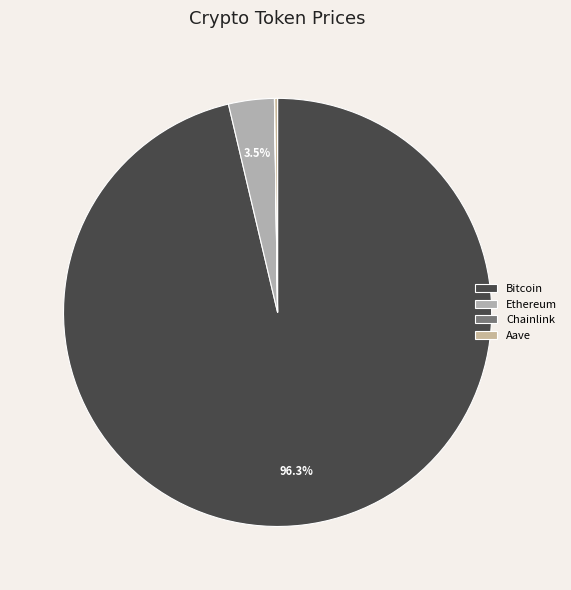

Rank the categories by value from highest to lowest.

Bitcoin, Ethereum, Aave, Chainlink